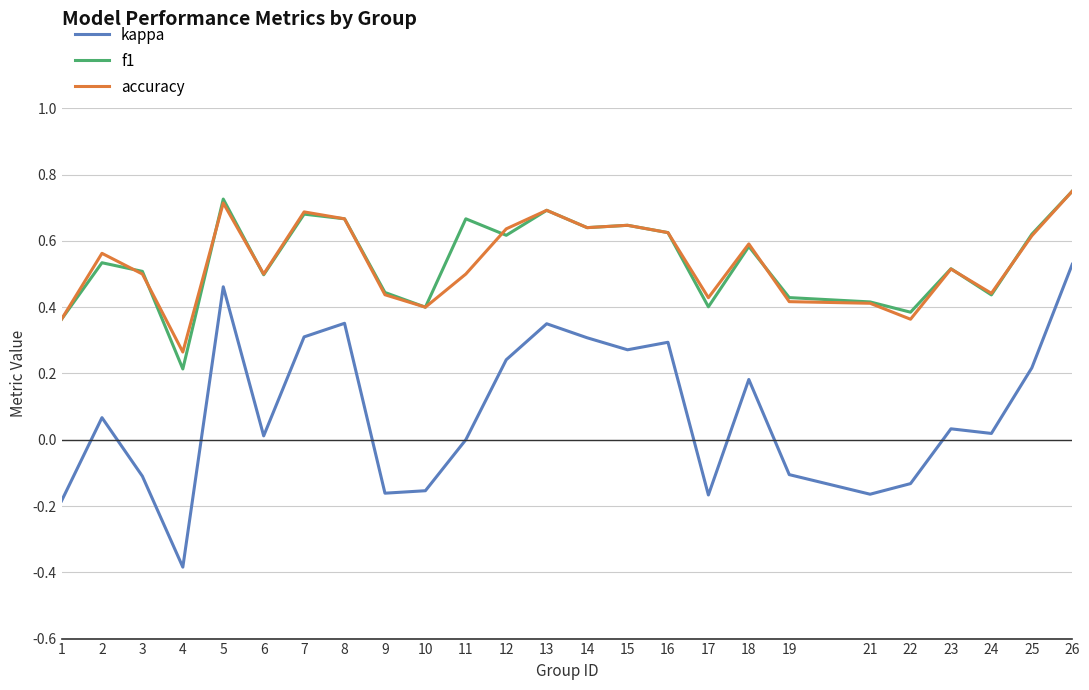

True or false: accuracy and kappa intersect in this chart.

False